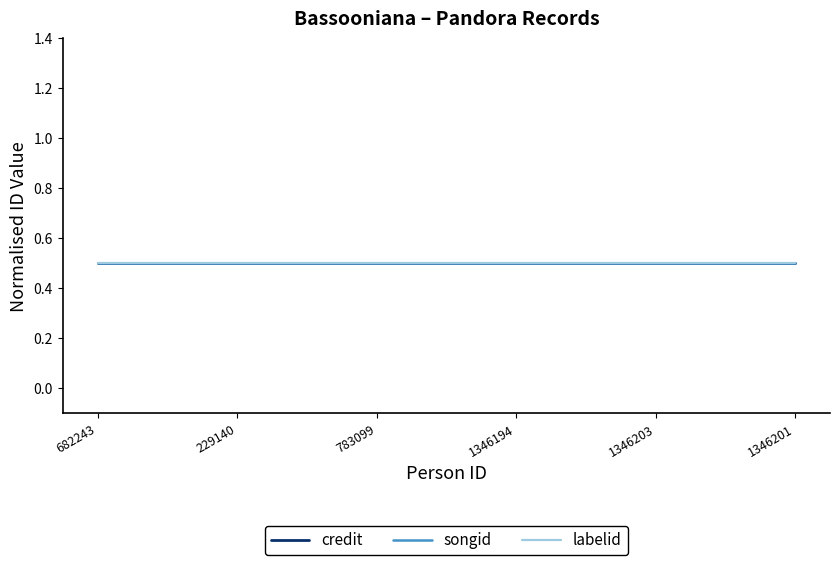

Which label corresponds to the largest value in the chart?

682243